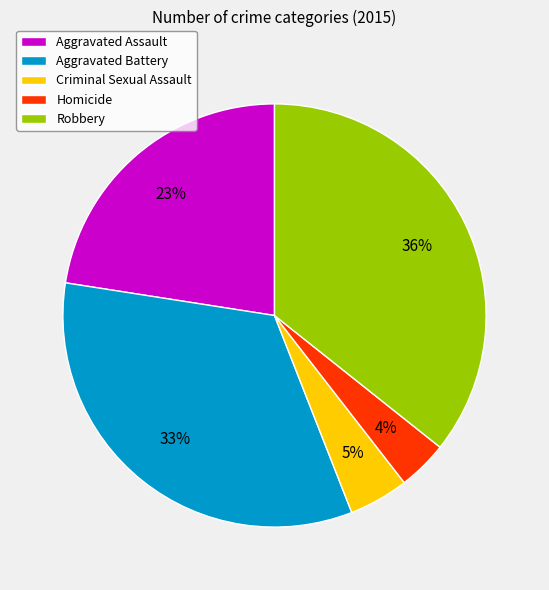

Does any single category account for the majority?

No